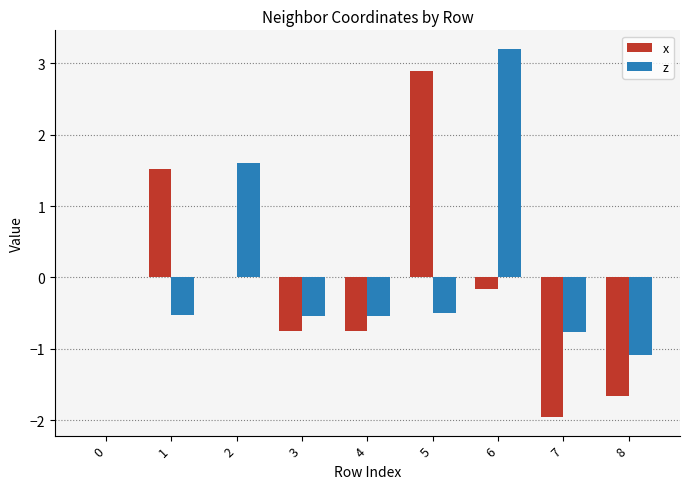

The z series shows -0.2 at 3. True or false?

False